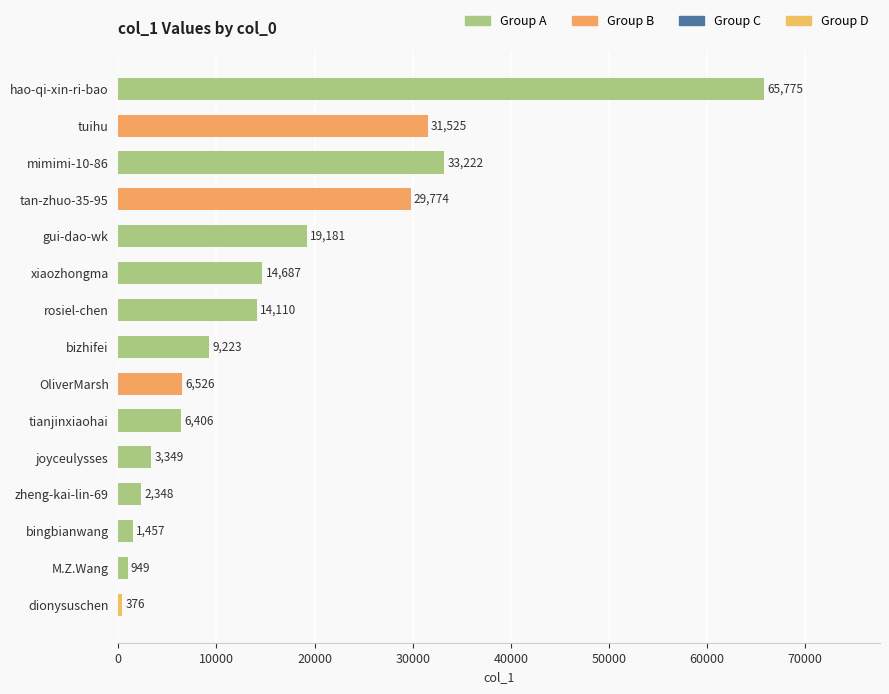

What is the label of the 14th bar from the bottom?

tuihu